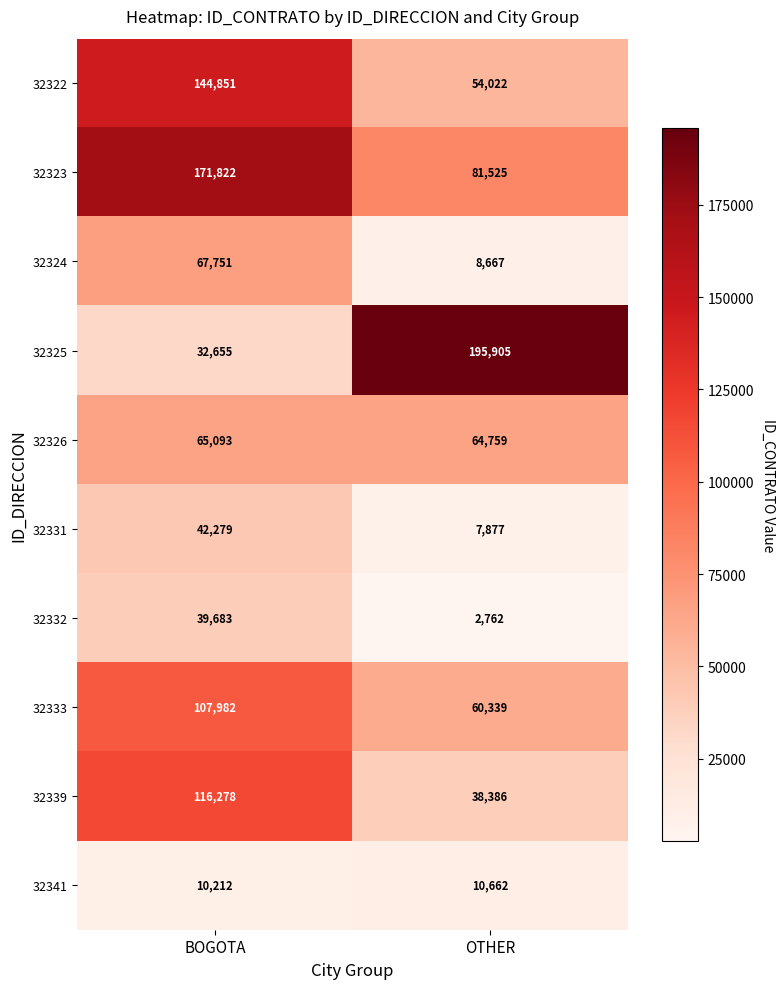

Reading left to right, what are all the values shown in this chart?

32322: BOGOTA=144851	OTHER=54022
32323: BOGOTA=171822	OTHER=81525
32324: BOGOTA=67751	OTHER=8667
32325: BOGOTA=32655	OTHER=195905
32326: BOGOTA=65093	OTHER=64759
32331: BOGOTA=42279	OTHER=7877
32332: BOGOTA=39683	OTHER=2762
32333: BOGOTA=107982	OTHER=60339
32339: BOGOTA=116278	OTHER=38386
32341: BOGOTA=10212	OTHER=10662